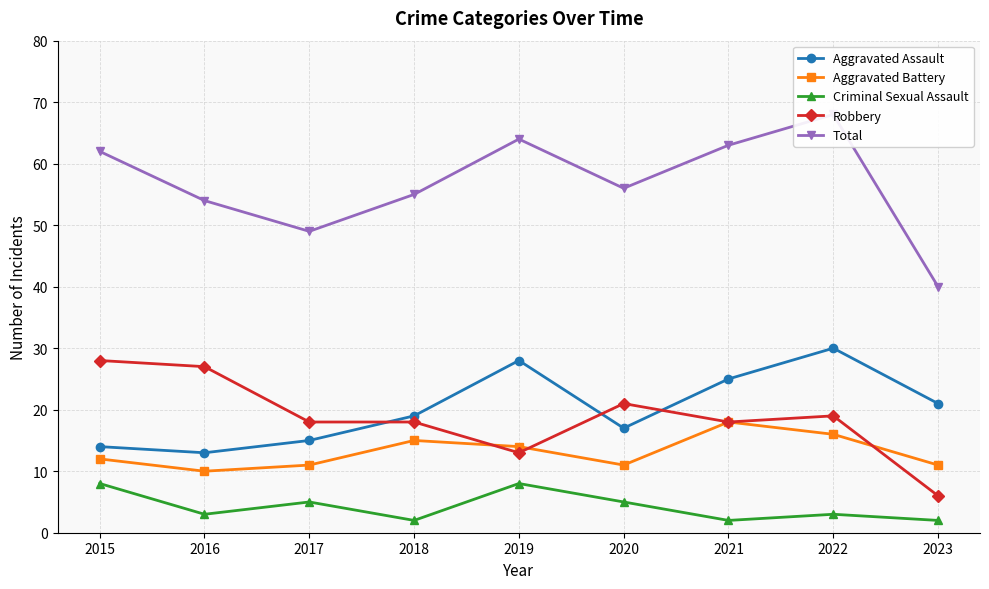

Which series has the largest total across all categories?

Total